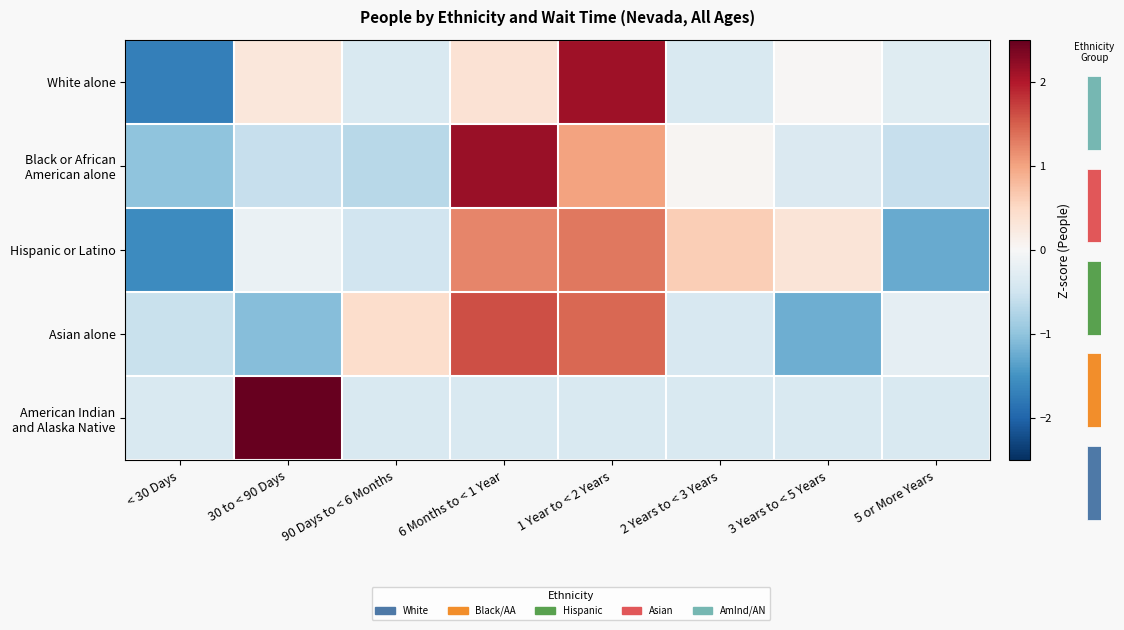

At how many categories does at least one series exceed -1?

8